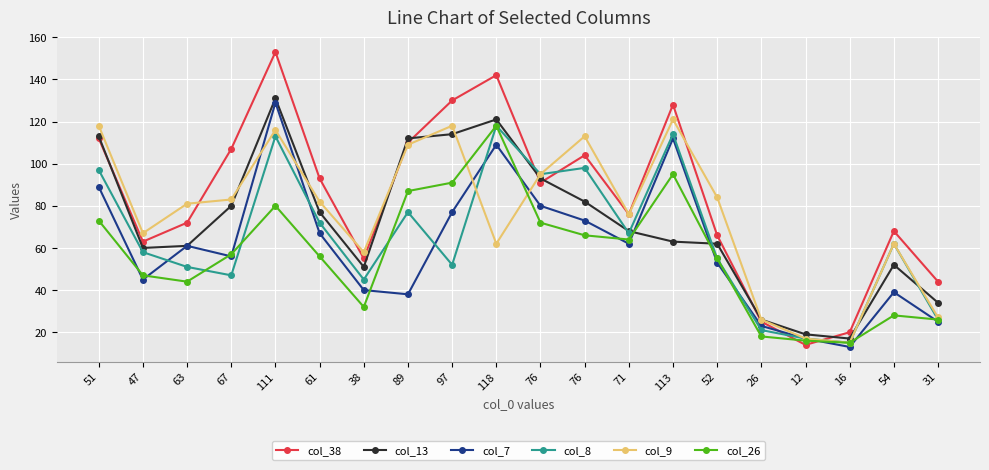

How many data points does each series have?

20